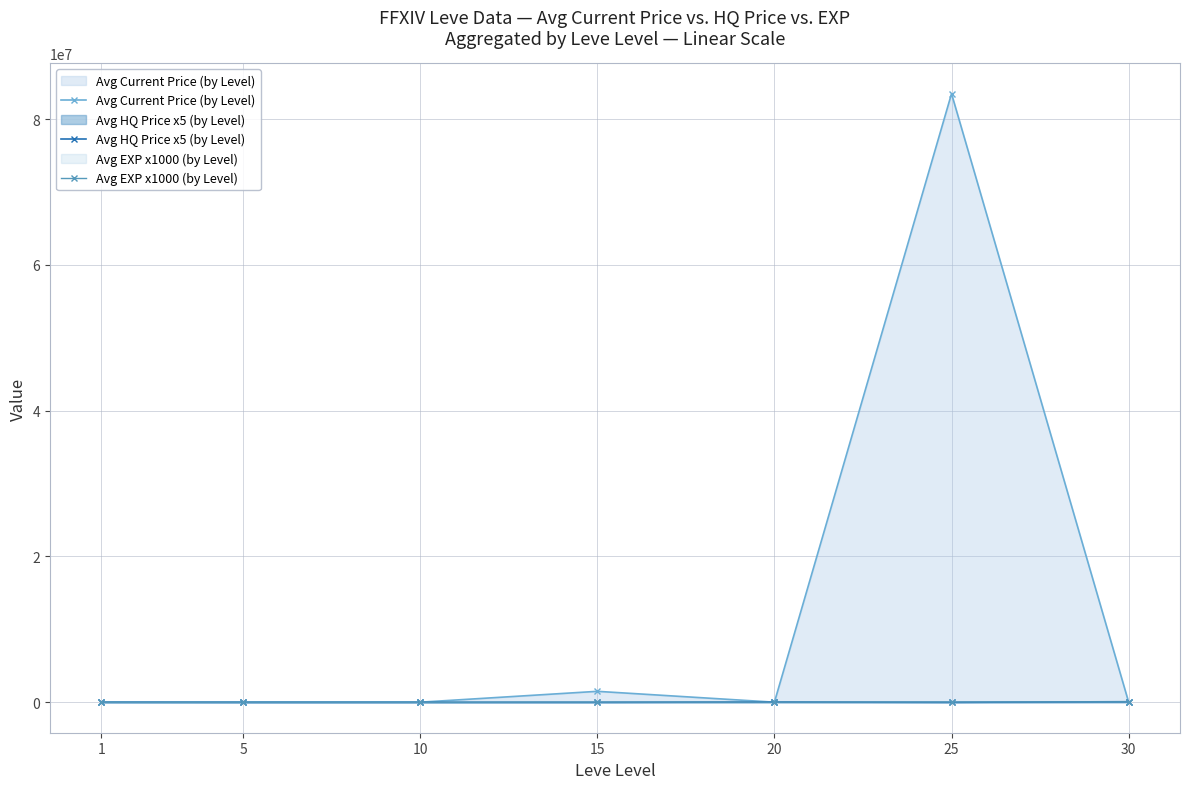

How many lines are shown in the chart?

3